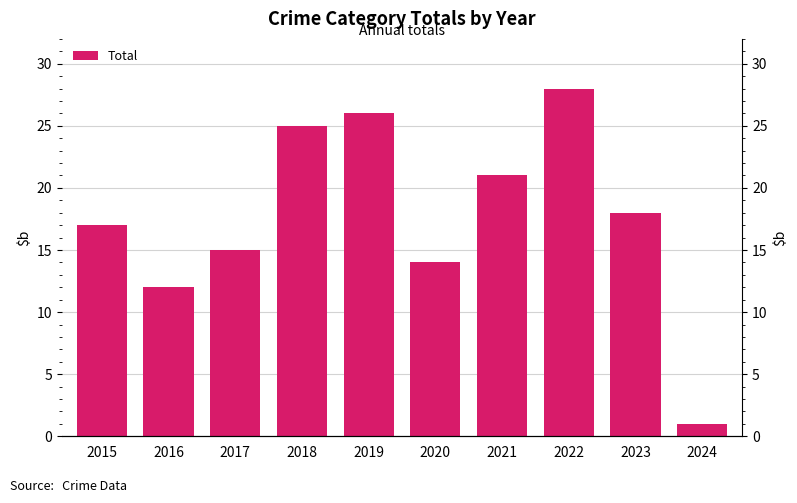

What is the maximum value shown in the chart?

28